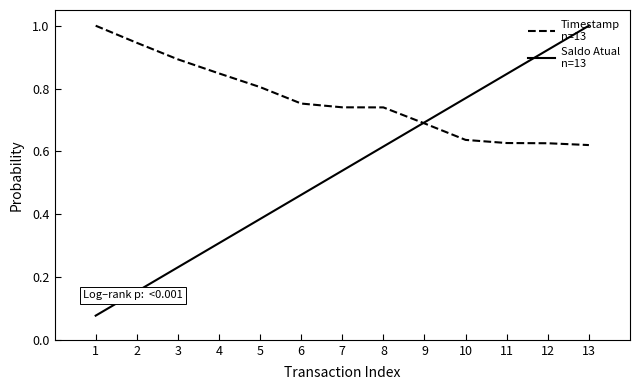

What is the total value across all series at 12?

1.5